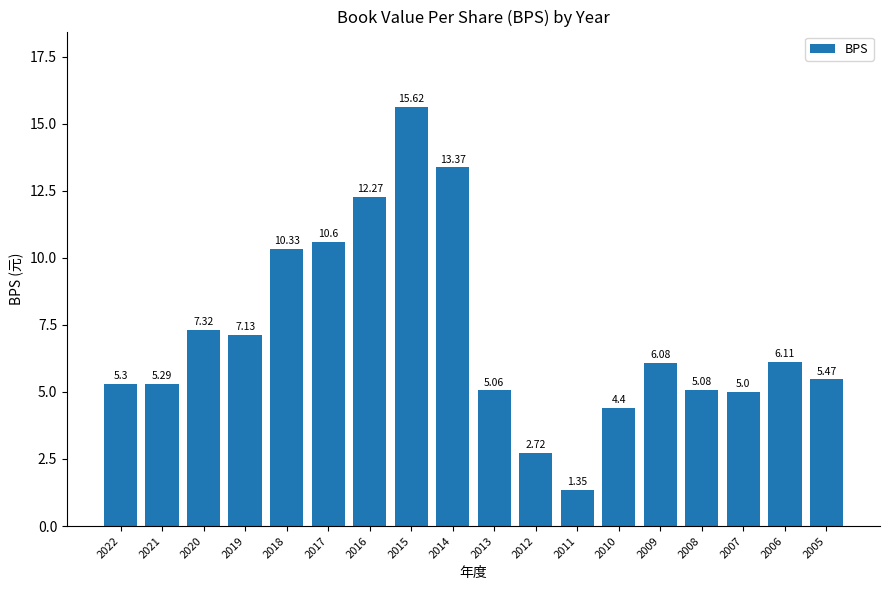

Rank the categories by value from highest to lowest.

2015, 2014, 2016, 2017, 2018, 2020, 2019, 2006, 2009, 2005, 2022, 2021, 2008, 2013, 2007, 2010, 2012, 2011